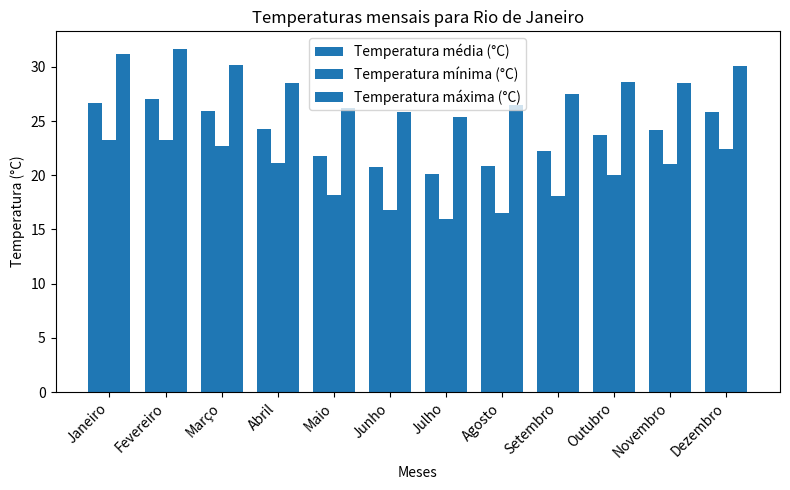

What position from the left is Junho?

6